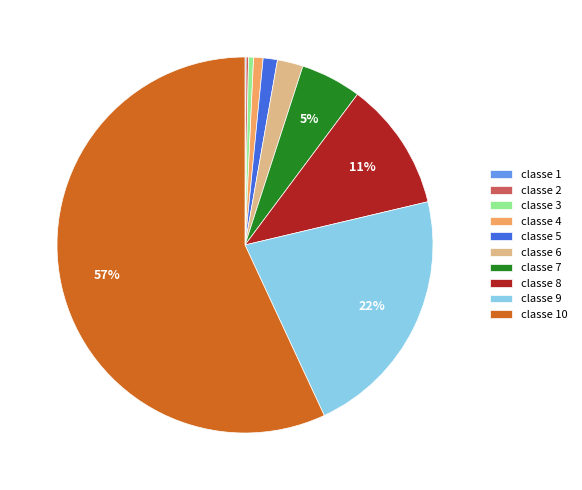

What percentage is the classe 7 slice, to the nearest percent?

5%